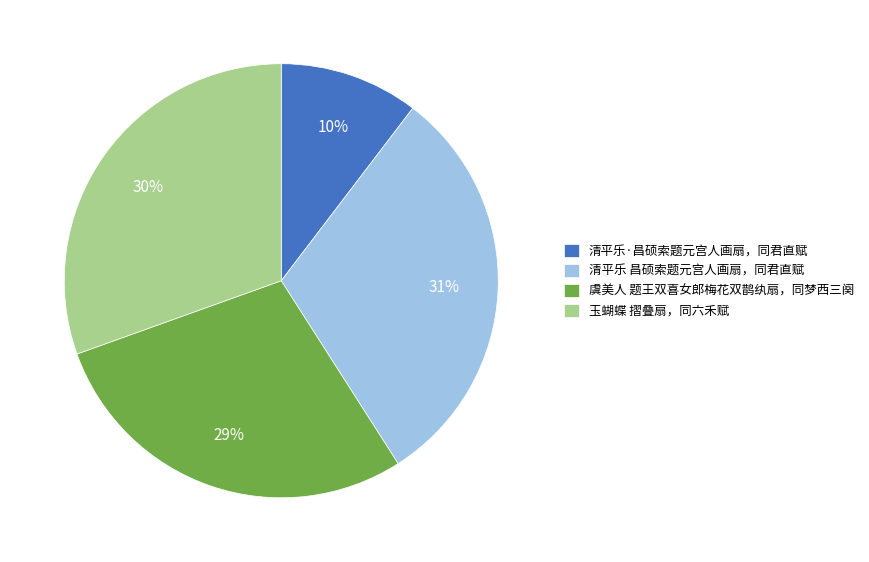

To the nearest percent, what percentage of the pie is 虞美人 题王双喜女郎梅花双鹊纨扇，同梦西三阕?

29%